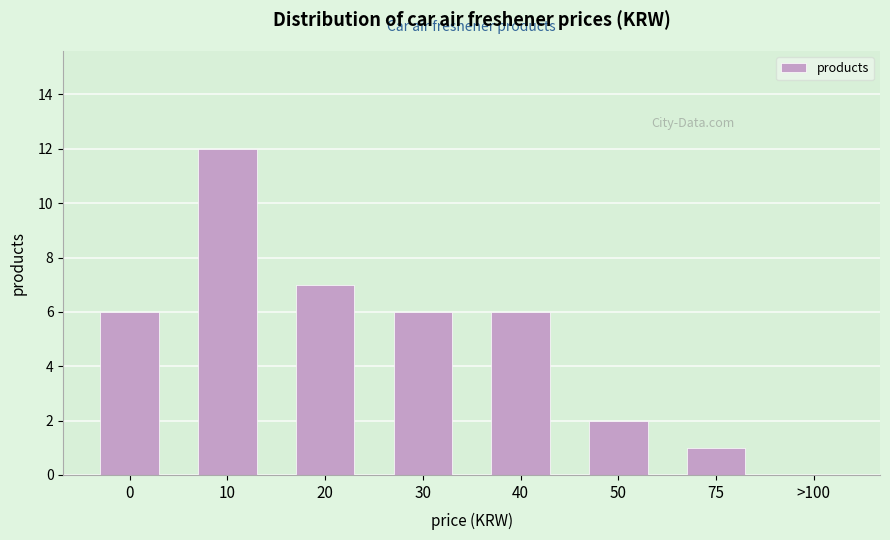

Reading right to left, transcribe all the data shown in this chart.

>100=0	75=1	50=2	40=6	30=6	20=7	10=12	0=6